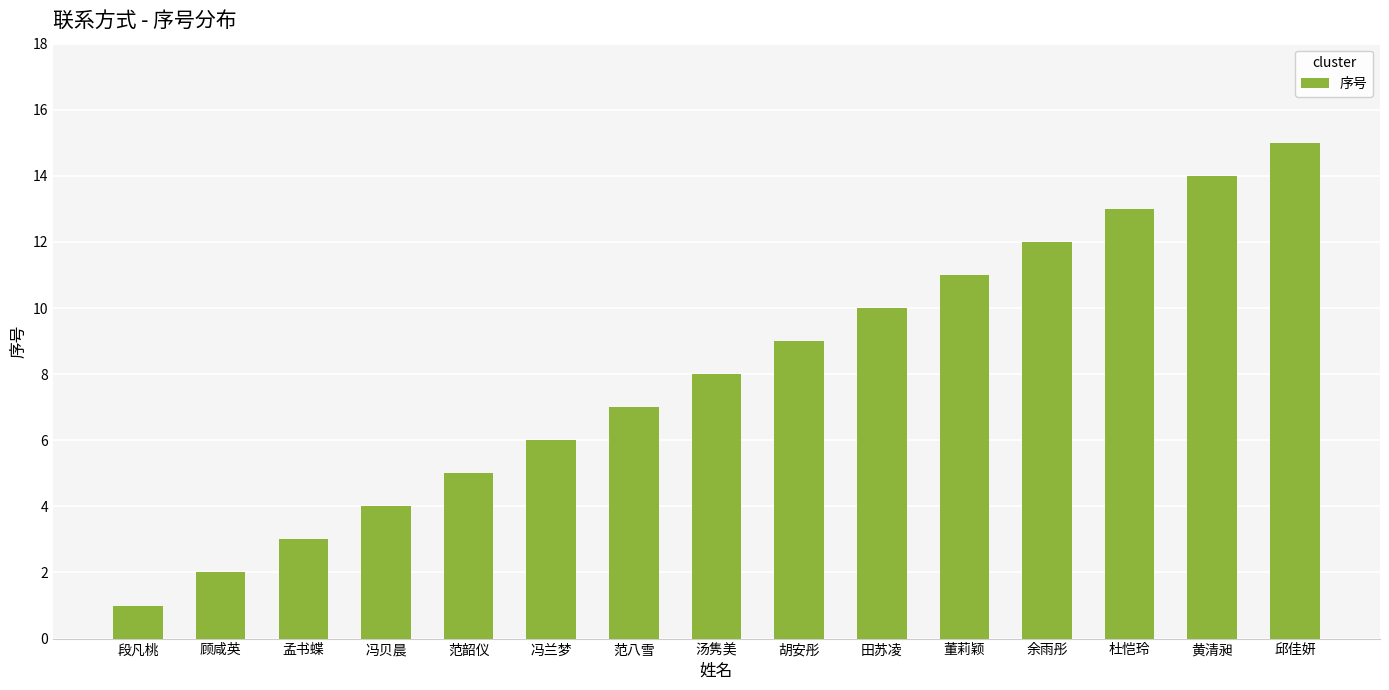

Rank the categories by value from highest to lowest.

邱佳妍, 黄清昶, 杜恺玲, 余雨彤, 董莉颖, 田苏凌, 胡安彤, 汤隽美, 范八雪, 冯兰梦, 范韶仪, 冯贝晨, 孟书蝶, 顾咸英, 段凡桃